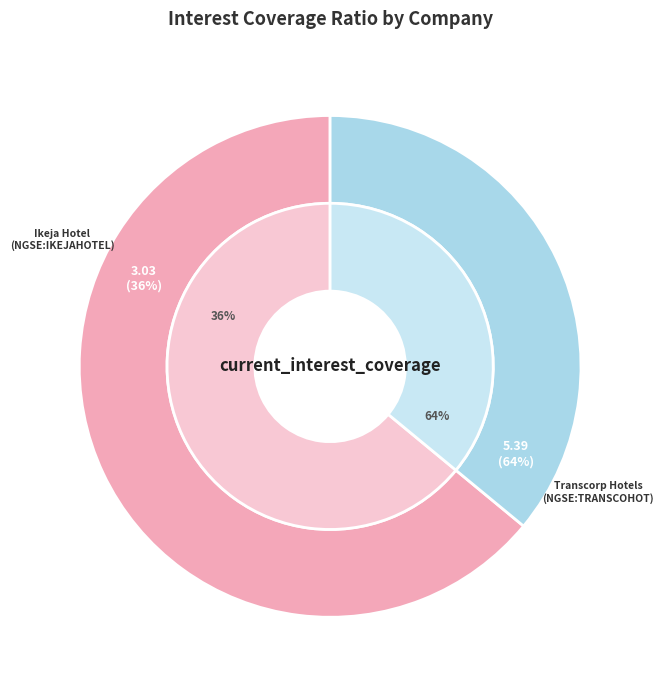

Which slice is the largest?

Transcorp Hotels Plc (NGSE:TRANSCOHOT)